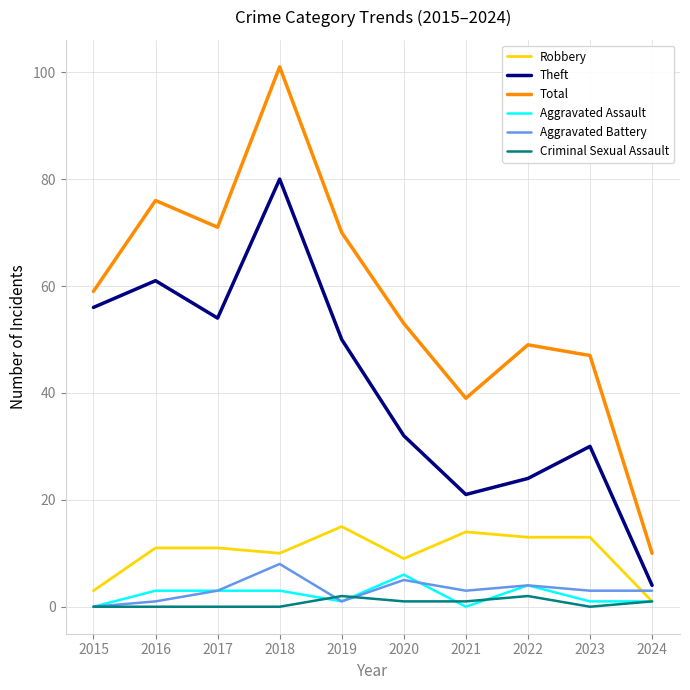

What is the greatest value displayed?

101